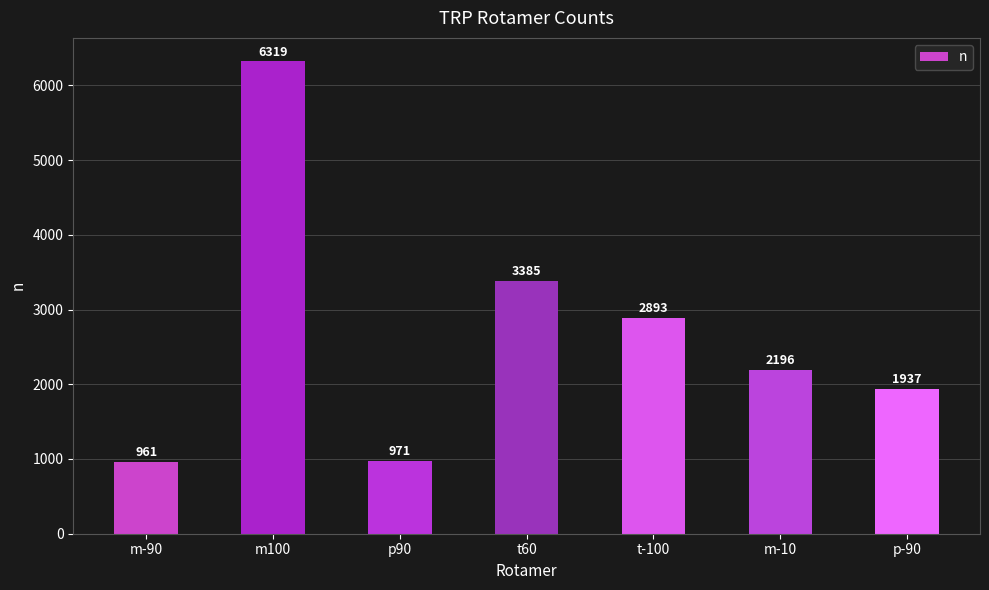

Reading left to right, list all the values displayed in this chart.

m-90=961	m100=6319	p90=971	t60=3385	t-100=2893	m-10=2196	p-90=1937